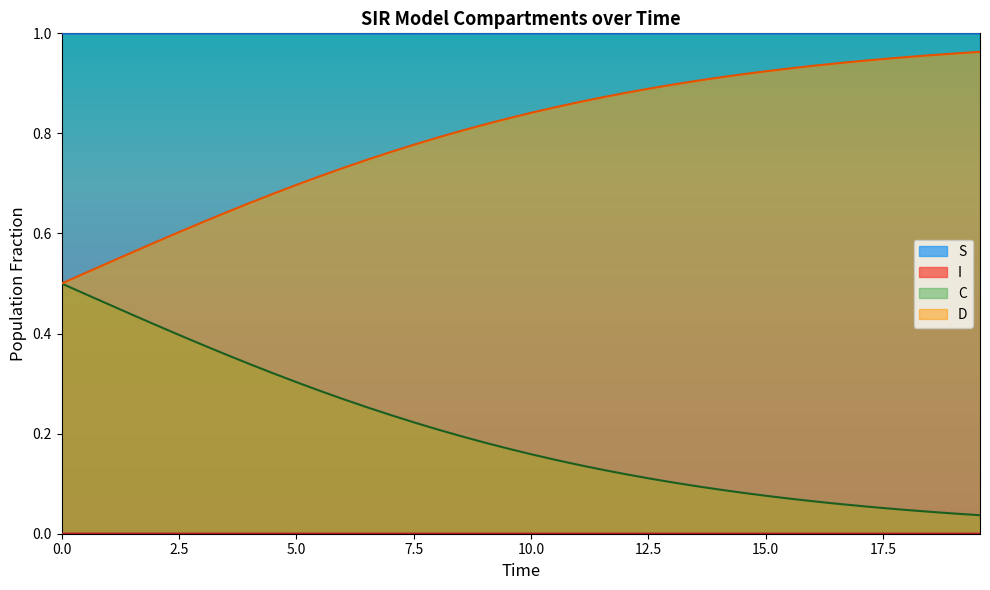

Which series has the largest total across all categories?

S